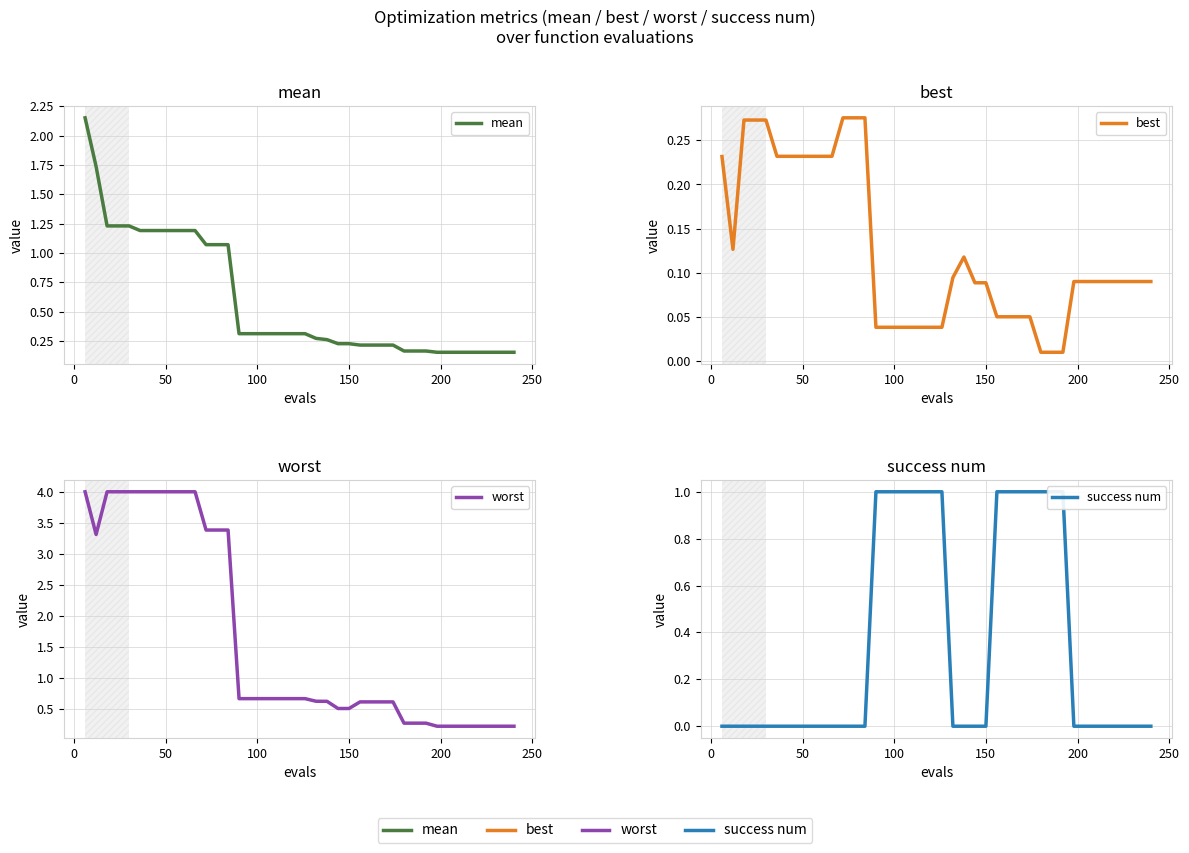

What is the difference between the maximum and minimum values in the best series?

0.3